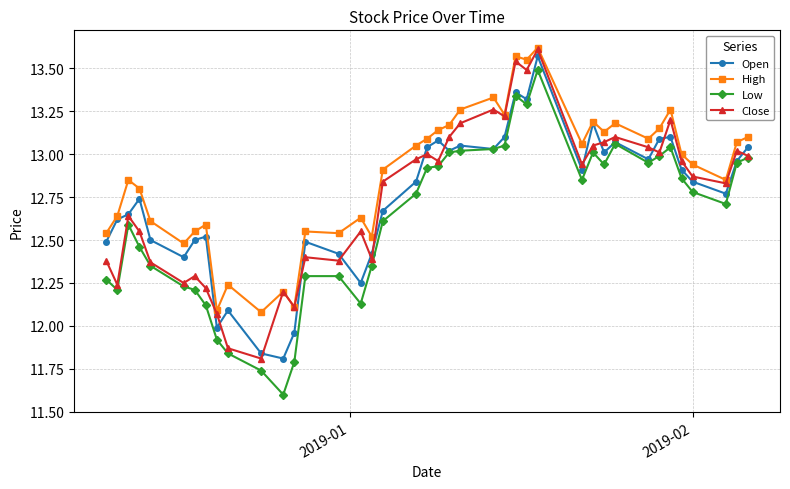

Which series has the largest range (max minus min)?

Low